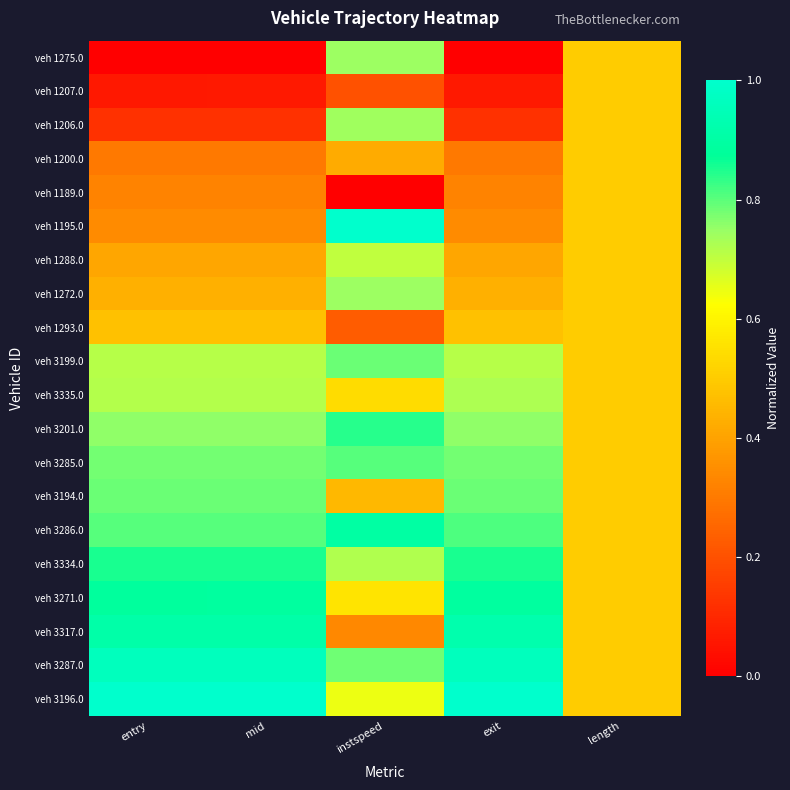

Which series changed the most between entry and length?

veh 1275.0